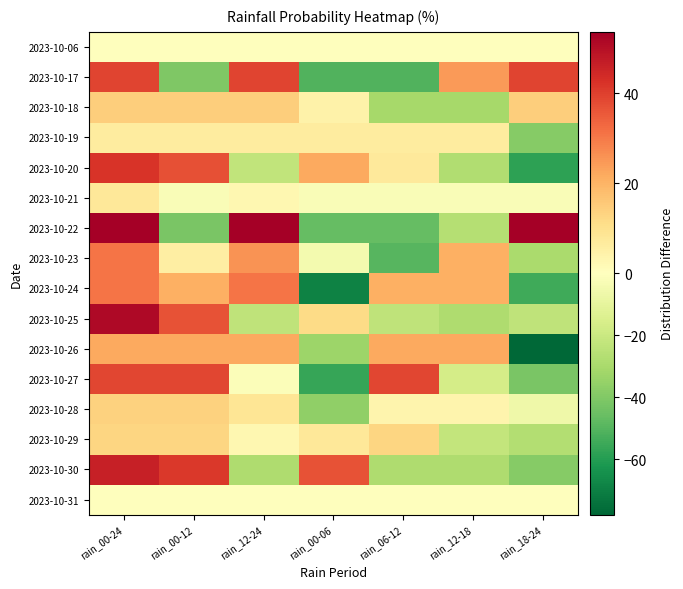

Reading right to left, list all the values displayed in this chart.

2023-10-06: rain_18-24=0.0	rain_12-18=0.0	rain_06-12=0.0	rain_00-06=0.0	rain_12-24=0.0	rain_00-12=0.0	rain_00-24=0.0
2023-10-17: rain_18-24=39.3	rain_12-18=24.3	rain_06-12=-50.7	rain_00-06=-50.7	rain_12-24=39.3	rain_00-12=-40.7	rain_00-24=39.3
2023-10-18: rain_18-24=14.3	rain_12-18=-30.7	rain_06-12=-30.7	rain_00-06=4.3	rain_12-24=14.3	rain_00-12=14.3	rain_00-24=14.3
2023-10-19: rain_18-24=-38.6	rain_12-18=6.4	rain_06-12=6.4	rain_00-06=6.4	rain_12-24=6.4	rain_00-12=6.4	rain_00-24=6.4
2023-10-20: rain_18-24=-57.9	rain_12-18=-27.9	rain_06-12=7.1	rain_00-06=22.1	rain_12-24=-22.9	rain_00-12=37.1	rain_00-24=42.1
2023-10-21: rain_18-24=-2.1	rain_12-18=-2.1	rain_06-12=-2.1	rain_00-06=-2.1	rain_12-24=2.9	rain_00-12=-2.1	rain_00-24=7.9
2023-10-22: rain_18-24=53.6	rain_12-18=-26.4	rain_06-12=-46.4	rain_00-06=-46.4	rain_12-24=53.6	rain_00-12=-41.4	rain_00-24=53.6
2023-10-23: rain_18-24=-29.3	rain_12-18=20.7	rain_06-12=-49.3	rain_00-06=-4.3	rain_12-24=25.7	rain_00-12=5.7	rain_00-24=30.7
2023-10-24: rain_18-24=-54.3	rain_12-18=20.7	rain_06-12=20.7	rain_00-06=-69.3	rain_12-24=30.7	rain_00-12=20.7	rain_00-24=30.7
2023-10-25: rain_18-24=-23.6	rain_12-18=-28.6	rain_06-12=-23.6	rain_00-06=11.4	rain_12-24=-23.6	rain_00-12=36.4	rain_00-24=51.4
2023-10-26: rain_18-24=-77.9	rain_12-18=22.1	rain_06-12=22.1	rain_00-06=-32.9	rain_12-24=22.1	rain_00-12=22.1	rain_00-24=22.1
2023-10-27: rain_18-24=-41.4	rain_12-18=-16.4	rain_06-12=38.6	rain_00-06=-56.4	rain_12-24=-1.4	rain_00-12=38.6	rain_00-24=38.6
2023-10-28: rain_18-24=-6.4	rain_12-18=3.6	rain_06-12=3.6	rain_00-06=-36.4	rain_12-24=8.6	rain_00-12=13.6	rain_00-24=13.6
2023-10-29: rain_18-24=-27.1	rain_12-18=-22.1	rain_06-12=12.9	rain_00-06=7.9	rain_12-24=2.9	rain_00-12=12.9	rain_00-24=12.9
2023-10-30: rain_18-24=-38.6	rain_12-18=-28.6	rain_06-12=-28.6	rain_00-06=36.4	rain_12-24=-28.6	rain_00-12=41.4	rain_00-24=46.4
2023-10-31: rain_18-24=0.0	rain_12-18=0.0	rain_06-12=0.0	rain_00-06=0.0	rain_12-24=0.0	rain_00-12=0.0	rain_00-24=0.0